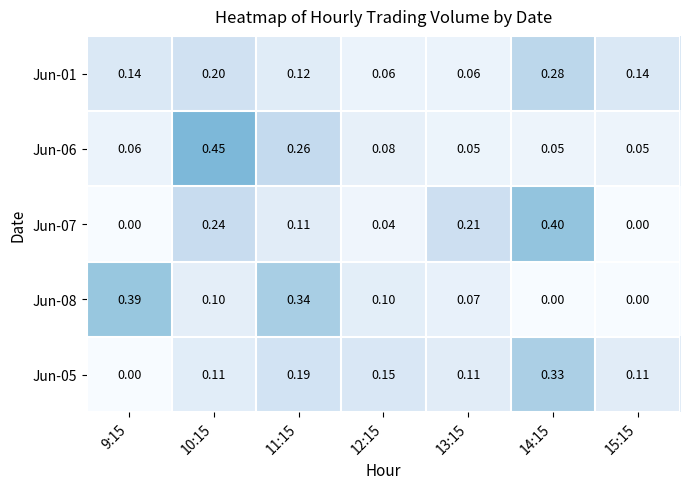

What is the greatest value displayed?

0.5